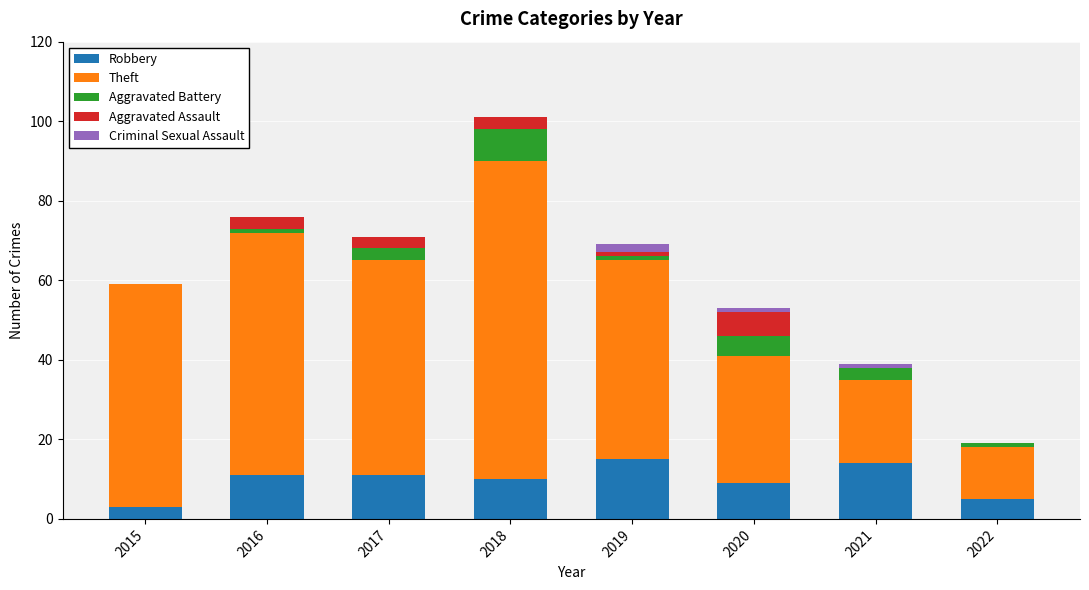

What is the highest value of the Robbery series?

15